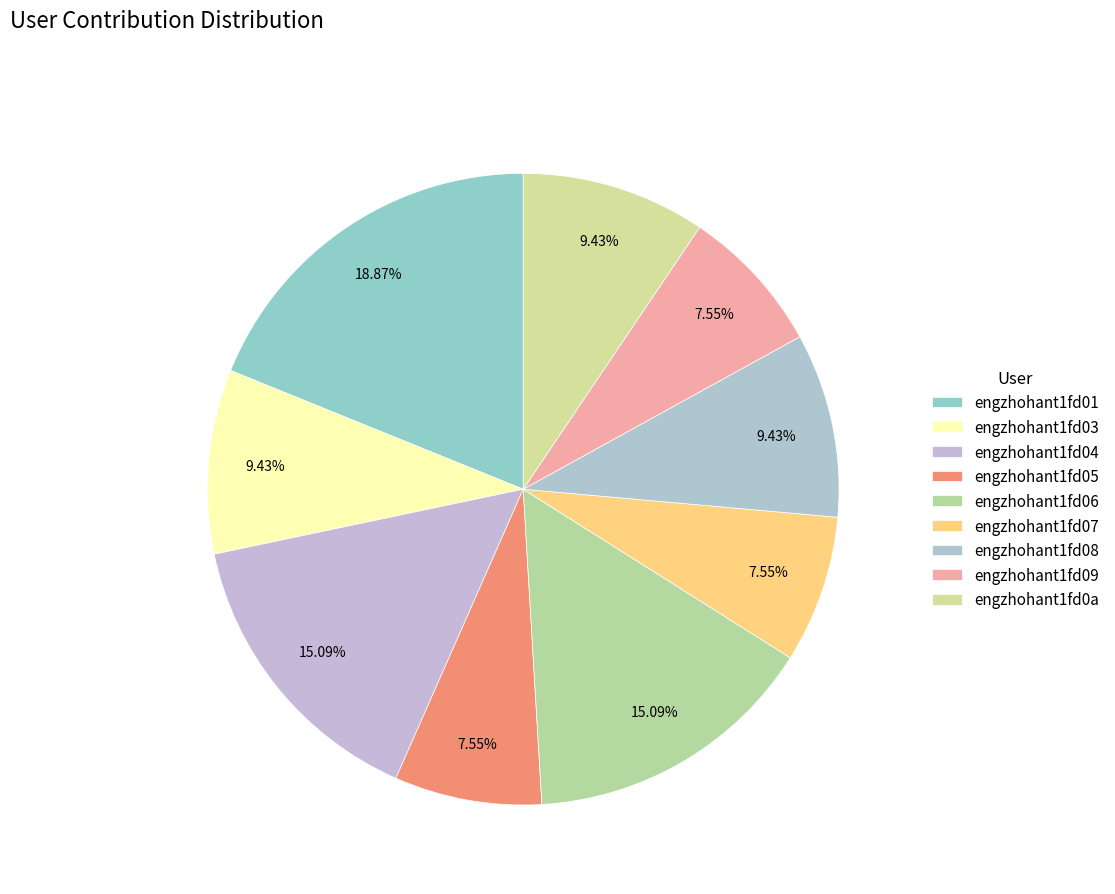

To the nearest percent, what is the average slice percentage?

11%